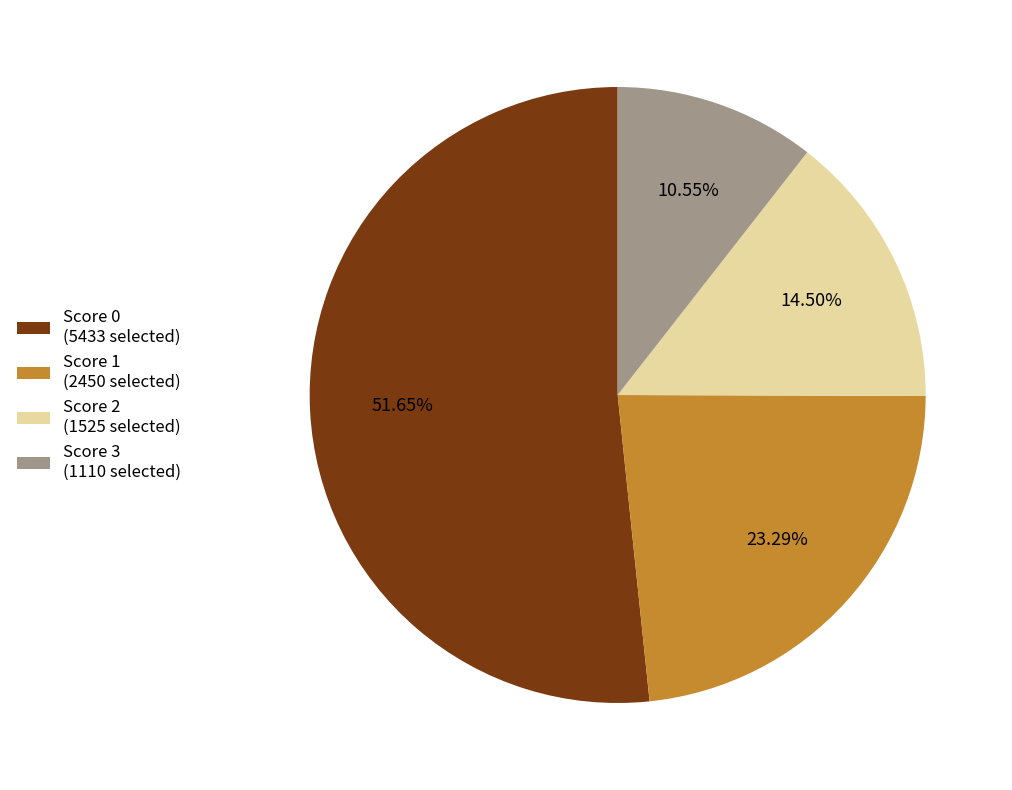

How many segments does this pie chart have?

4